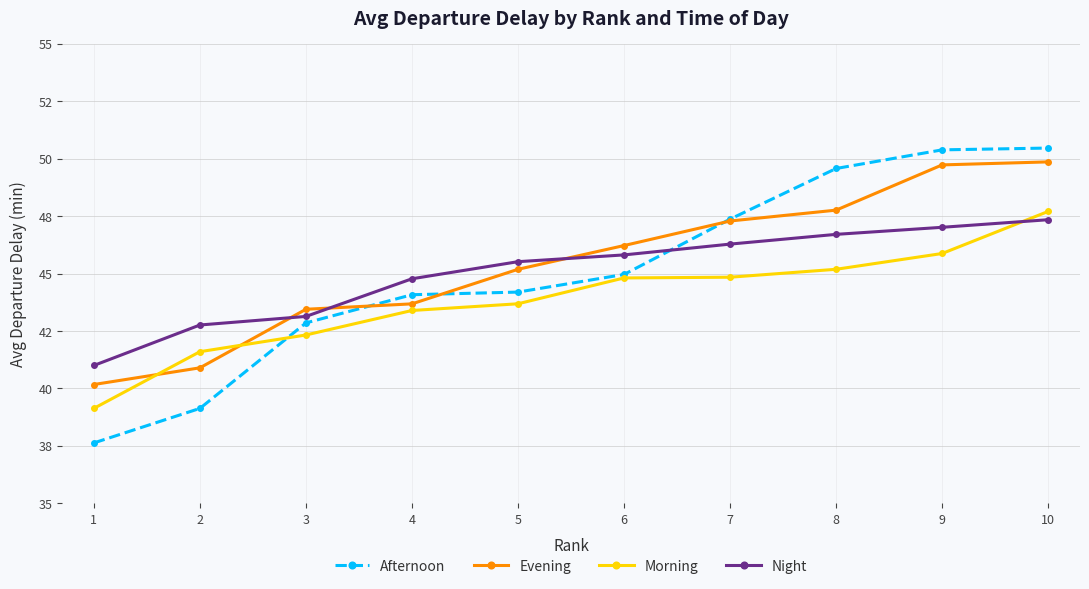

How many times do Afternoon and Night cross each other?

1